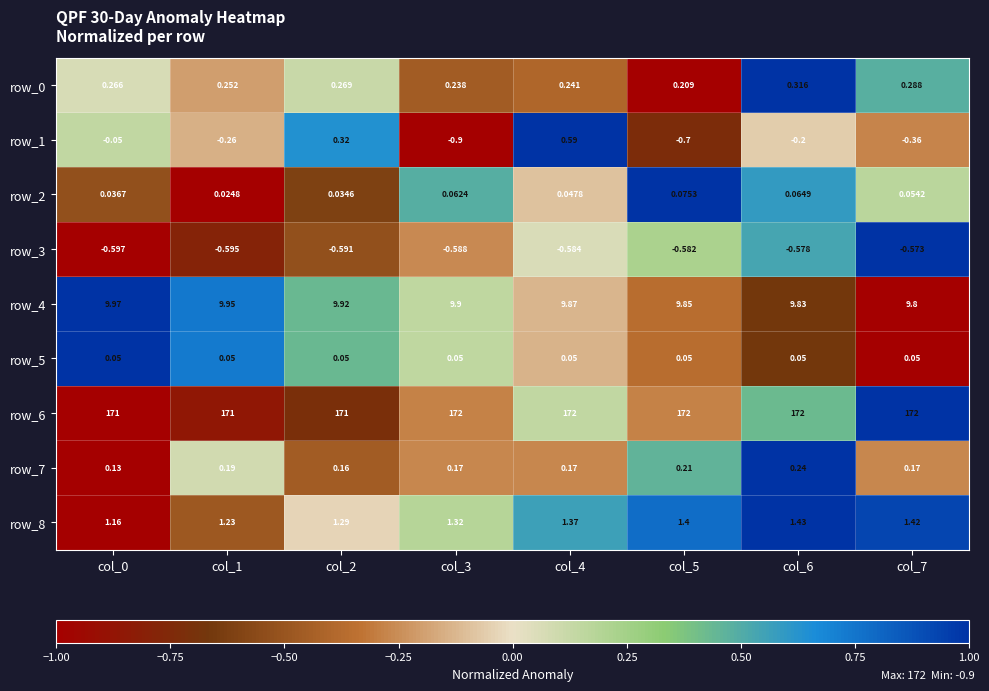

Is the value of row_3 at col_1 greater than the value of row_1 at col_0?

No